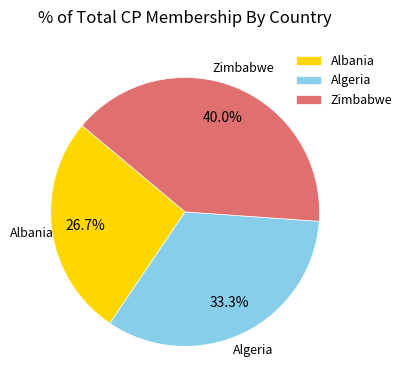

Rank the categories by value from lowest to highest.

Albania, Algeria, Zimbabwe